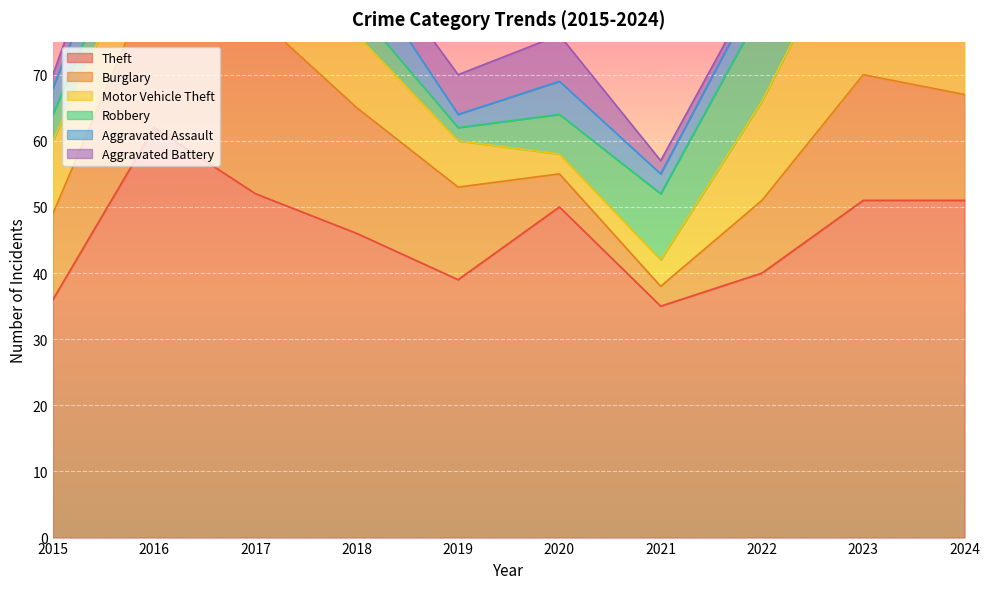

How many data points in Burglary are less than 16?

5